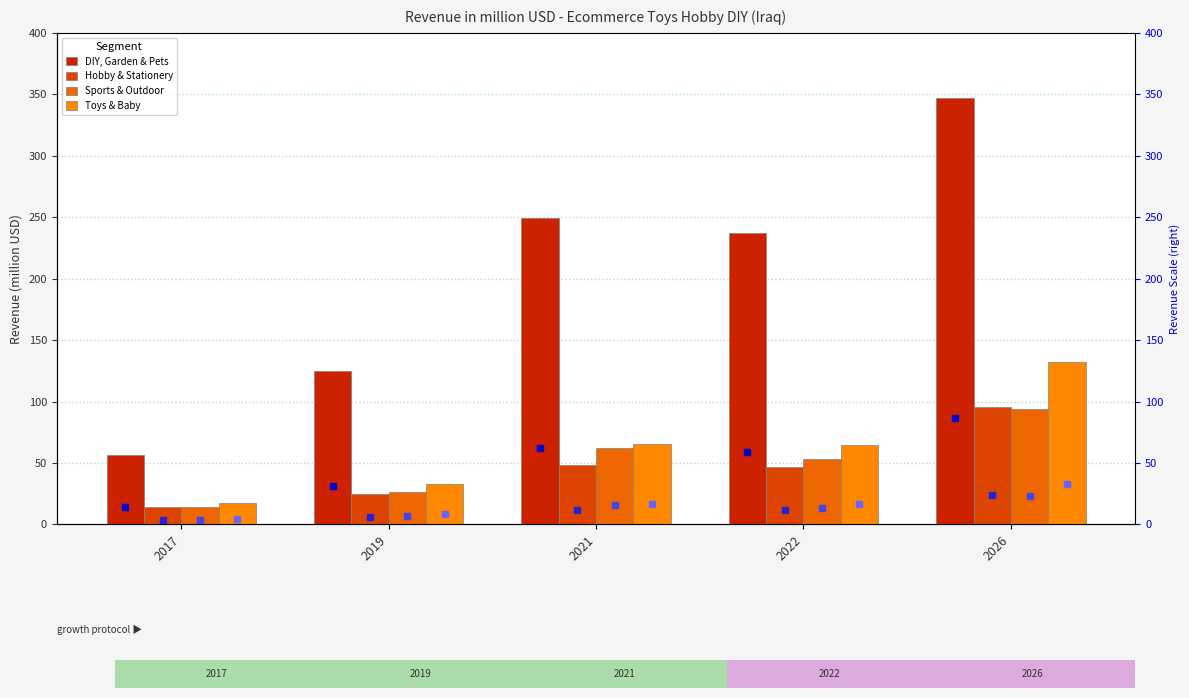

How many bars are there in total?

20